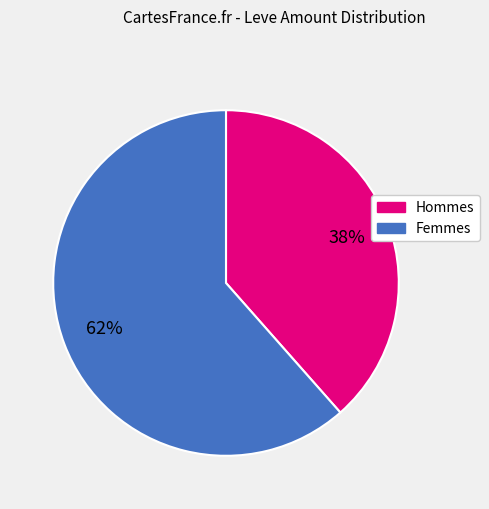

To the nearest percent, what is the average slice percentage?

50%